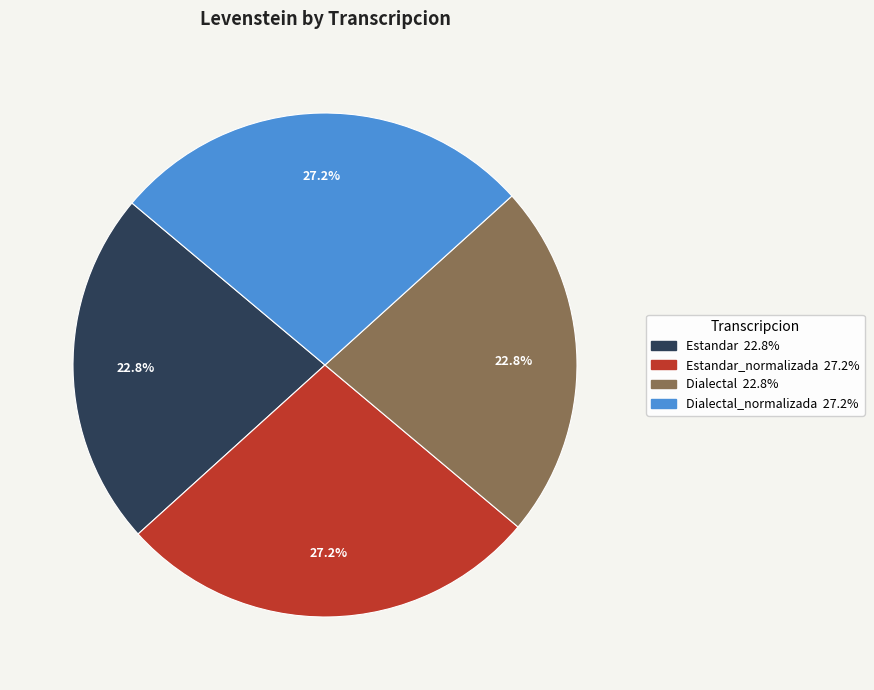

Does any single category account for the majority?

No